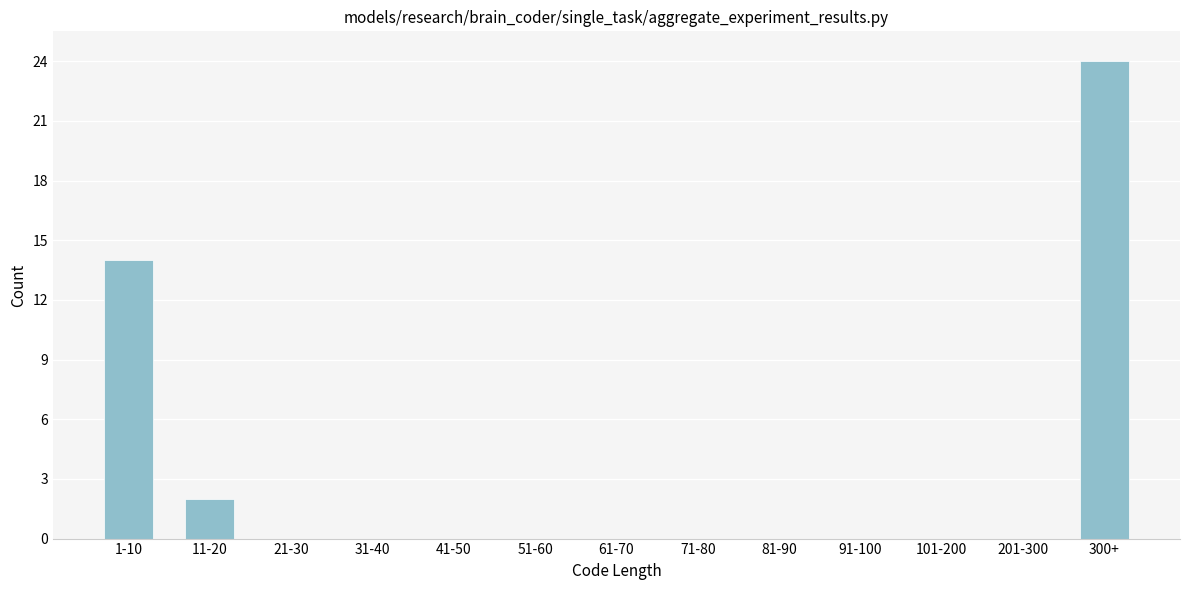

Reading right to left, transcribe all the data shown in this chart.

300+=24	201-300=0	101-200=0	91-100=0	81-90=0	71-80=0	61-70=0	51-60=0	41-50=0	31-40=0	21-30=0	11-20=2	1-10=14